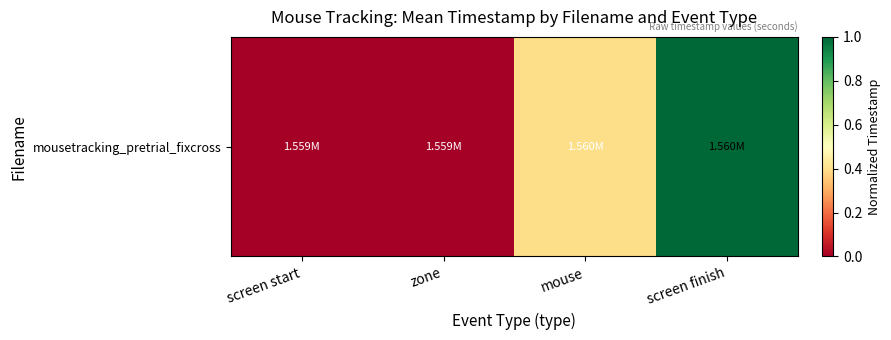

Reading right to left, extract all data points from this chart.

1.0	0.4	0.0	0.0